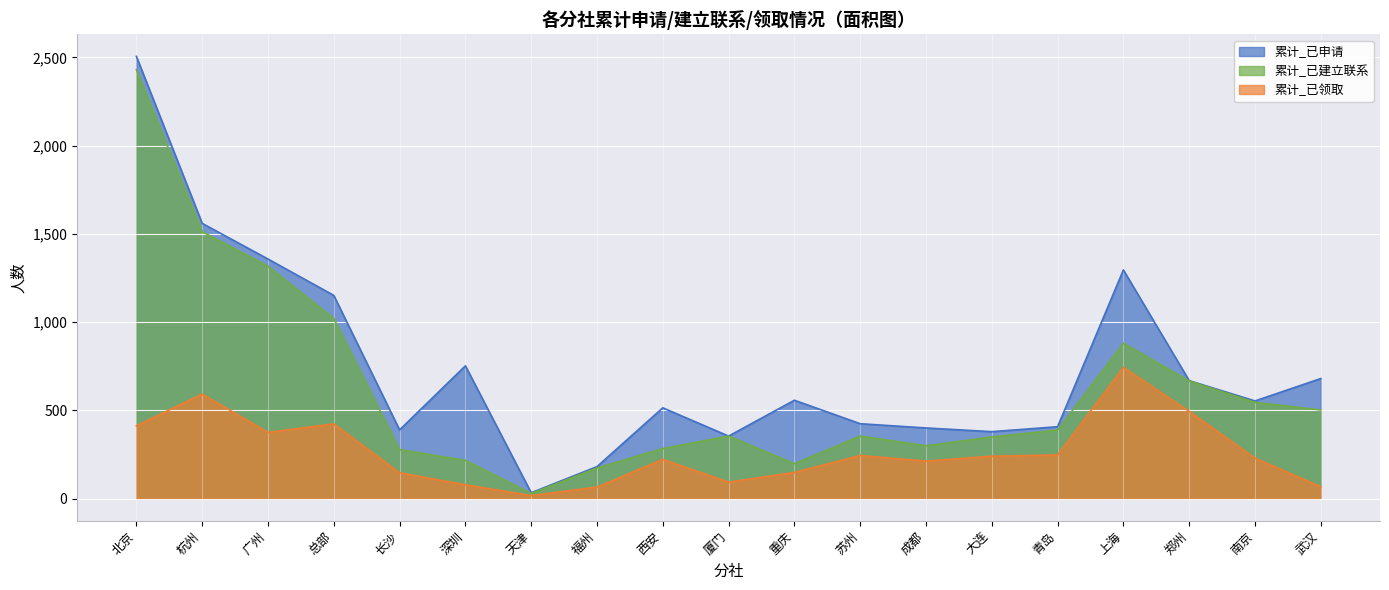

Where is 累计_已建立联系 nearest to the value 1230?

广州